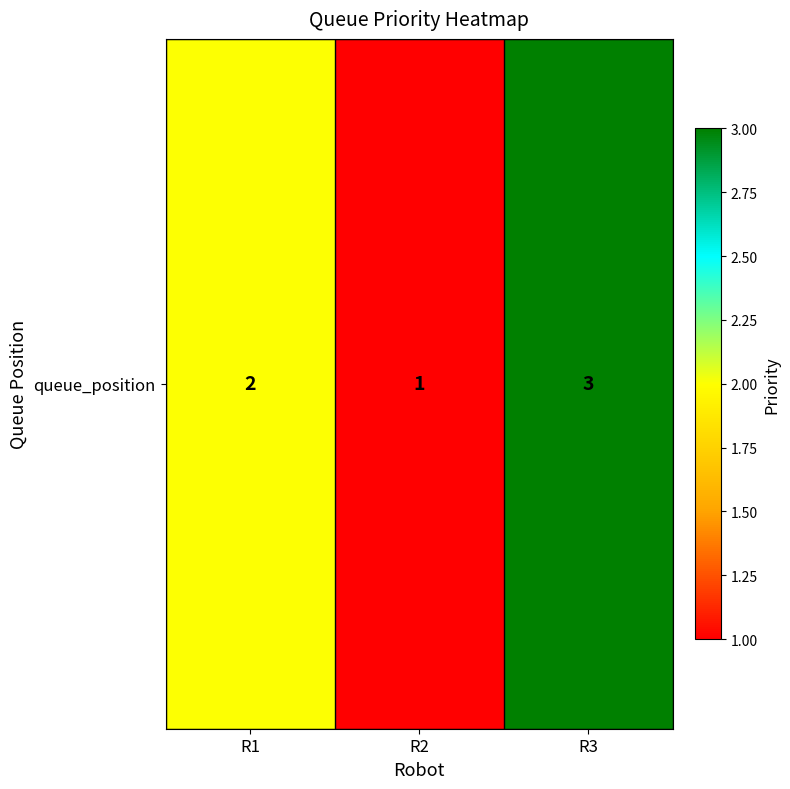

Is it true that the value at R3 is 4?

False